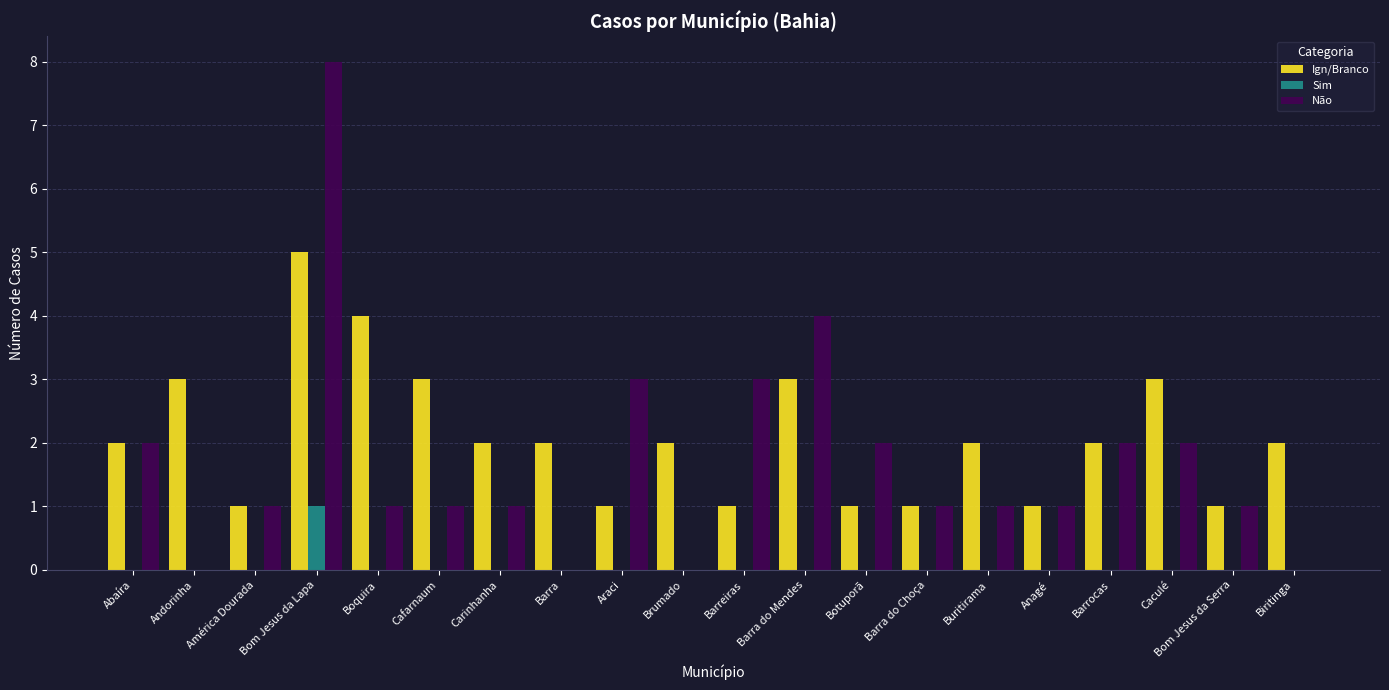

What is the total value across all series at Barreiras?

4